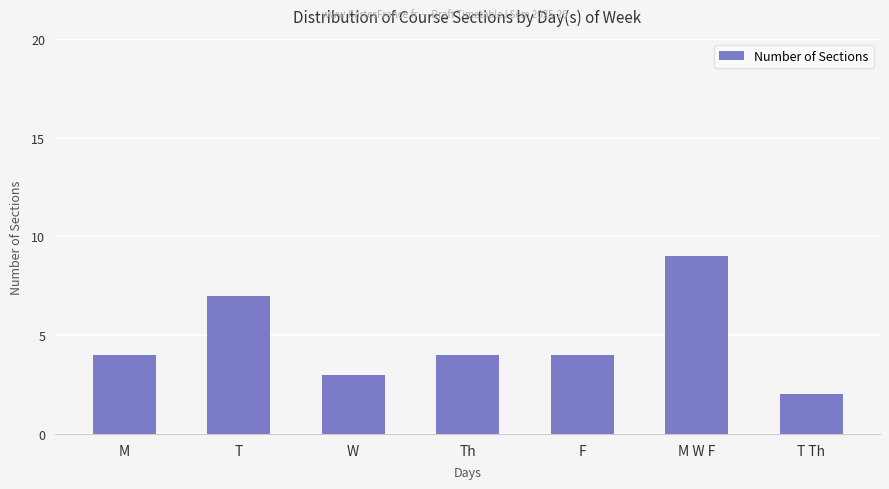

The value at T Th is 2. True or false?

True